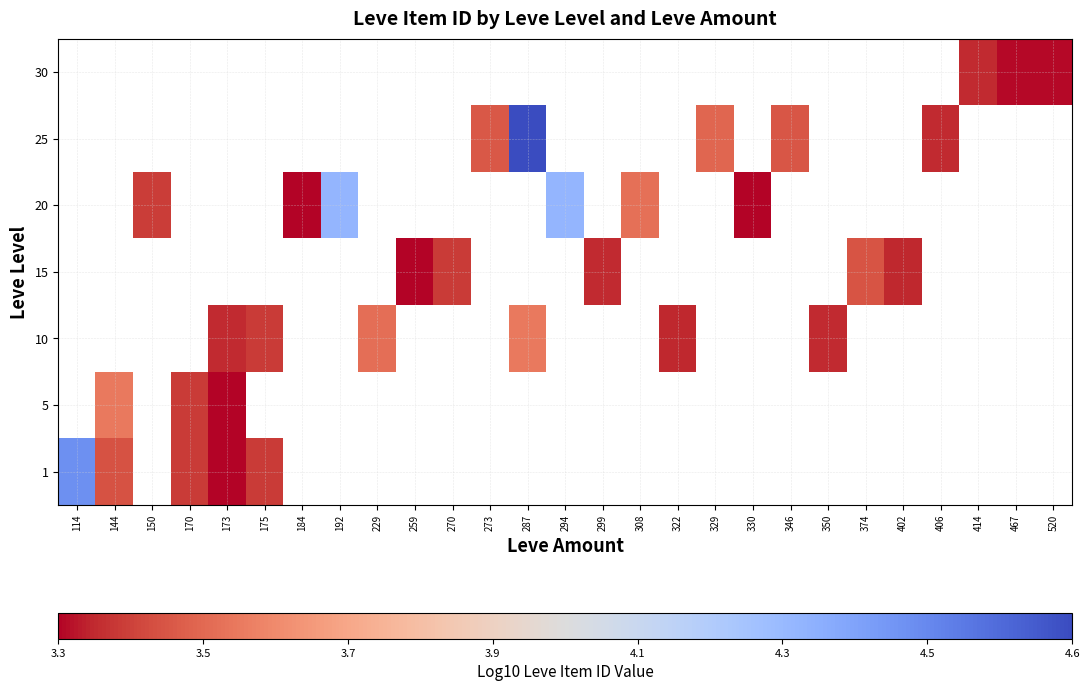

Is it true that 10 equals 5.7 at 322?

False